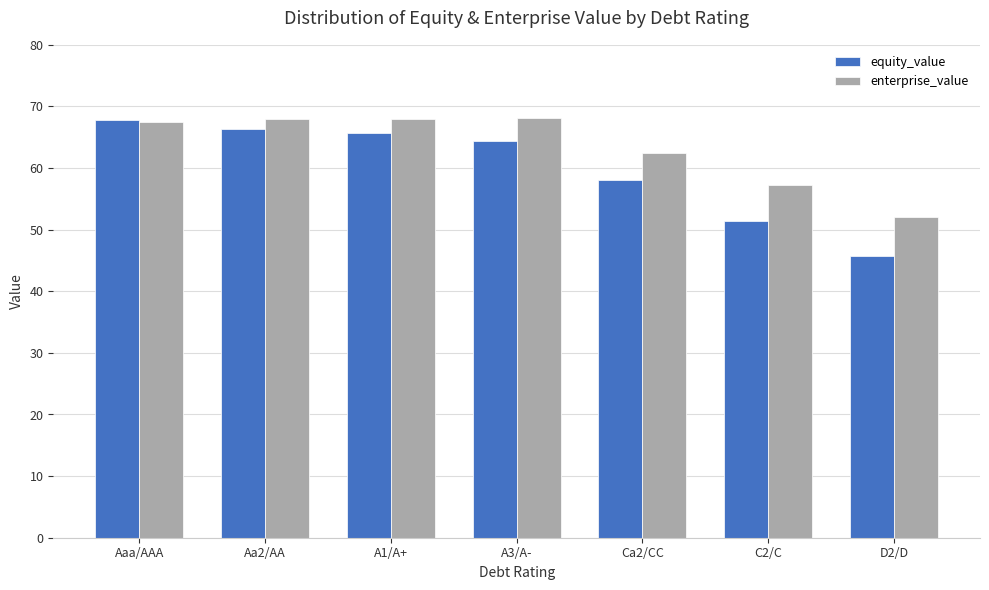

Is it true that equity_value equals 70.4 at C2/C?

False